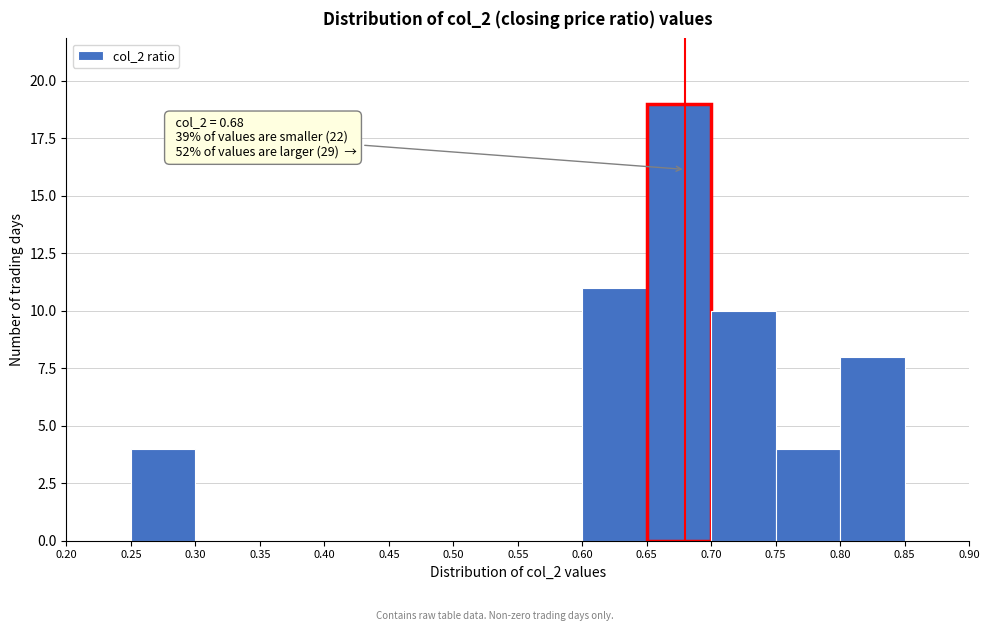

Over which range of the x-axis is the bar tallest?

0.65 to 0.70